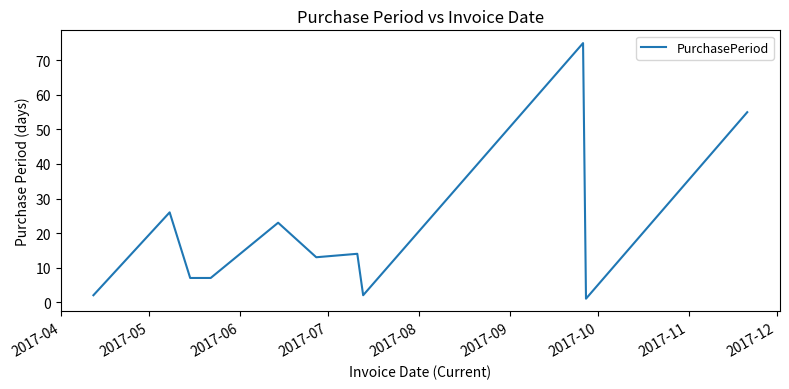

What is the difference between the maximum and minimum values?

74